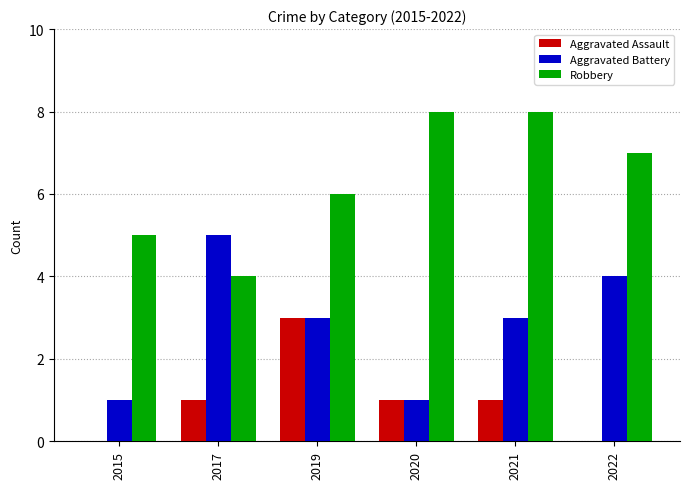

True or false: Robbery has a value of 10 at 2021.

False